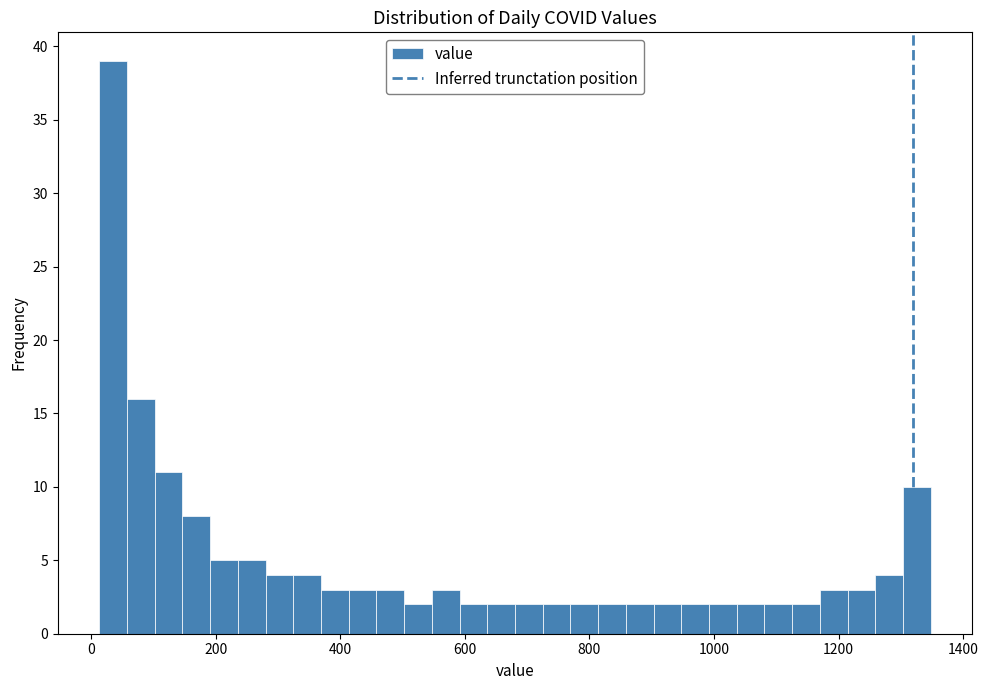

Around what value on the x-axis is the tallest bar? Give the approximate position of its centre, as read against the axis.

40